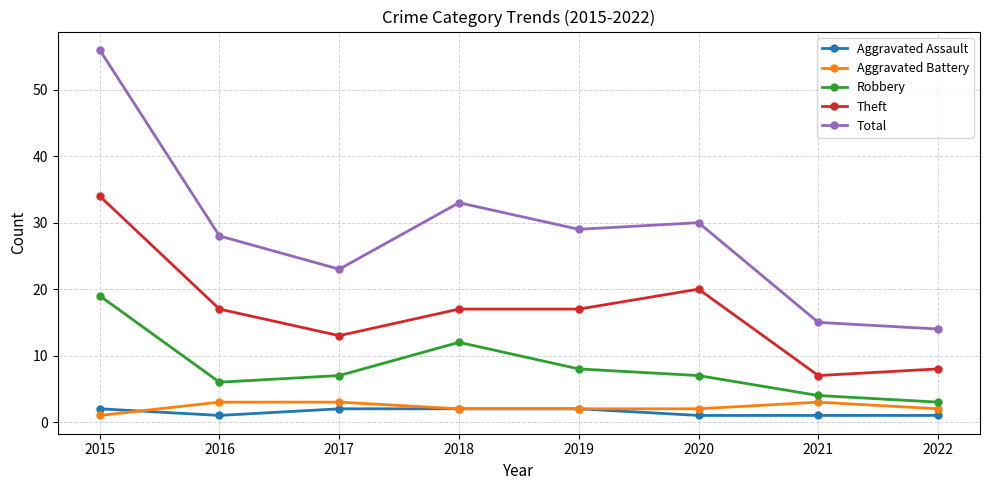

Reading right to left, extract all data points from this chart.

Aggravated Assault: 1	1	1	2	2	2	1	2
Aggravated Battery: 2	3	2	2	2	3	3	1
Robbery: 3	4	7	8	12	7	6	19
Theft: 8	7	20	17	17	13	17	34
Total: 14	15	30	29	33	23	28	56